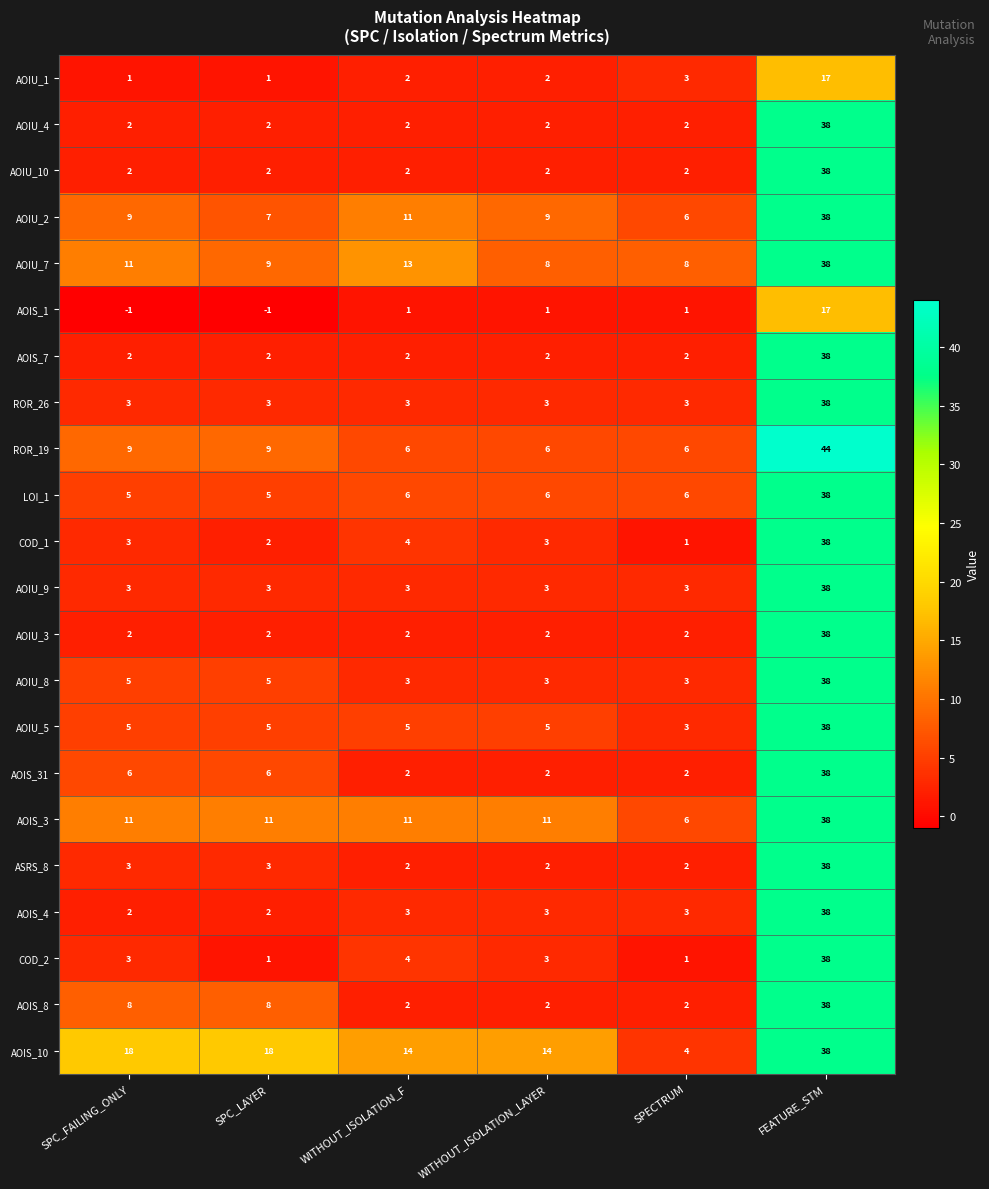

At which category is the sum across all series the highest?

FEATURE_STM